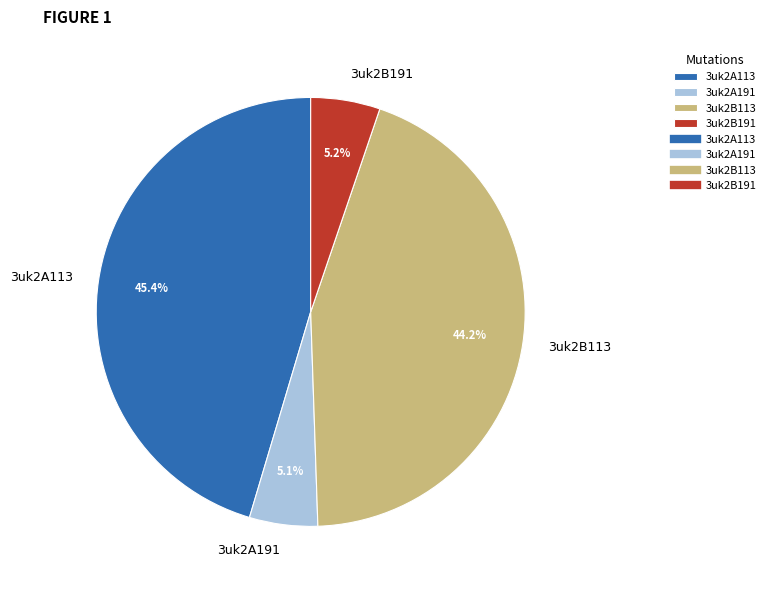

What percentage is the 3uk2B113 slice, to the nearest percent?

44%